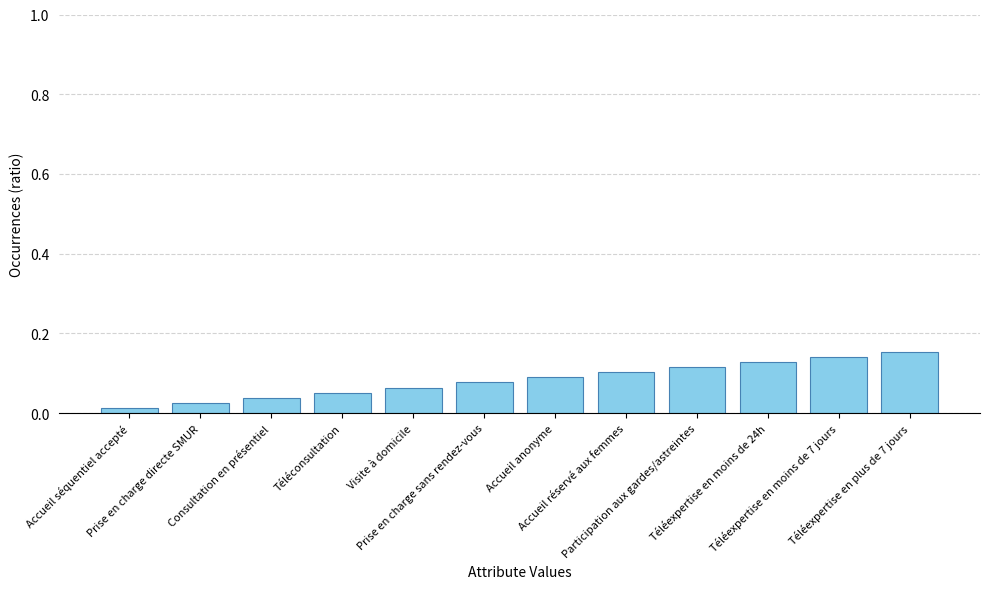

What is the sum of all values?

1.0